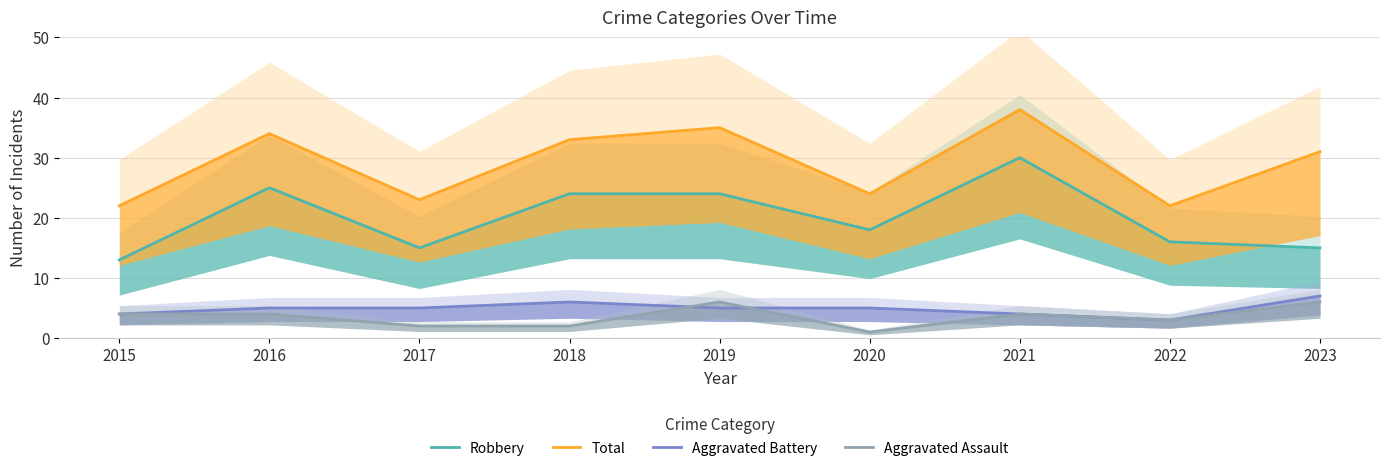

Rank the series by their maximum value, from highest to lowest.

Total, Robbery, Aggravated Battery, Aggravated Assault